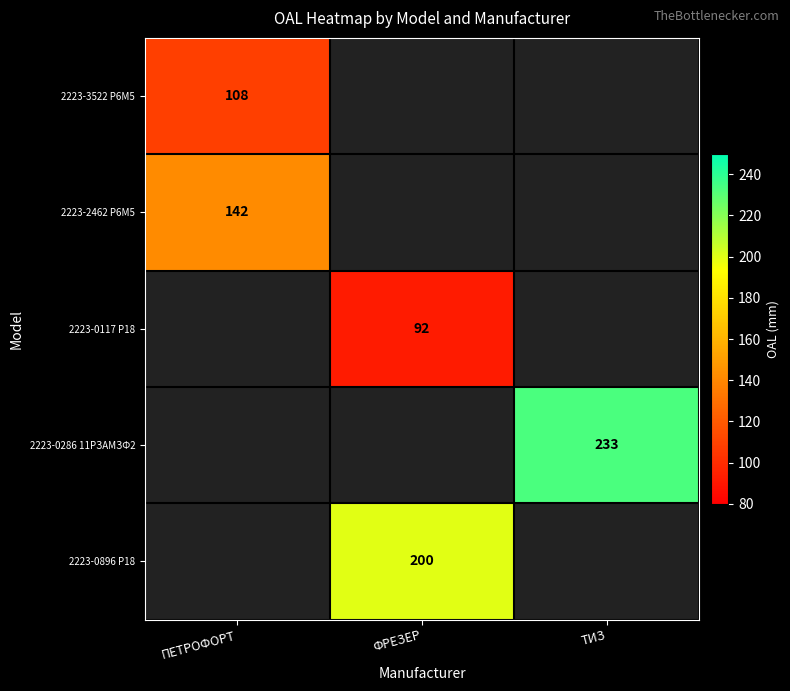

The value of 2223-2462 Р6М5 at ПЕТРОФОРТ is 142. True or false?

True